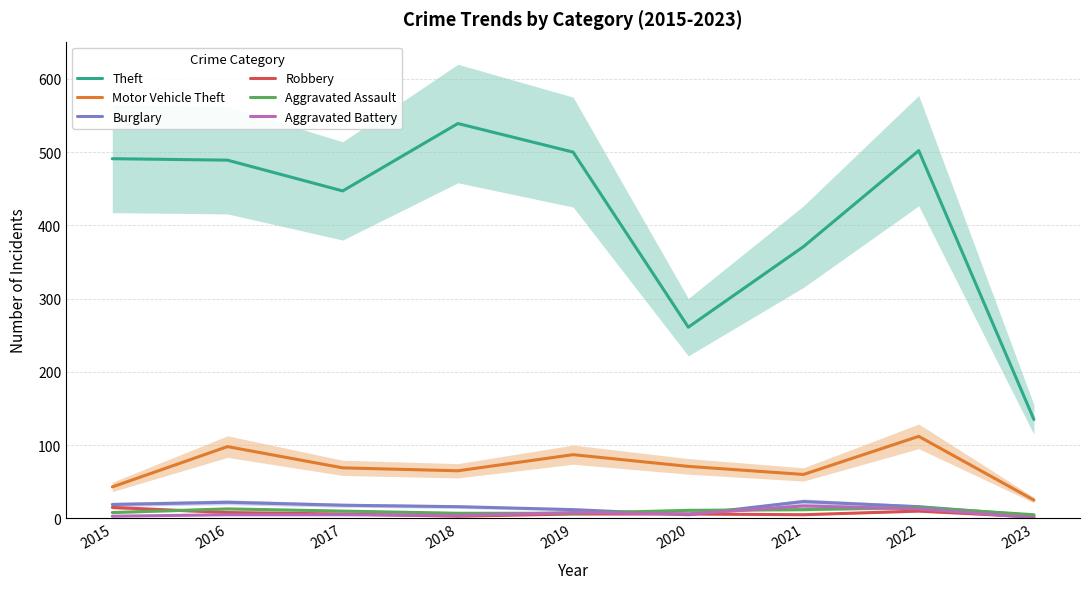

What is the value of the Aggravated Assault point at the 6th from the left?

11